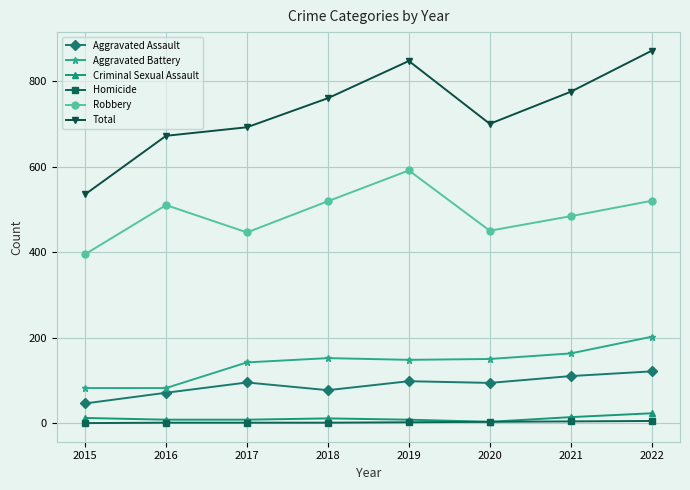

How many lines are shown in the chart?

6